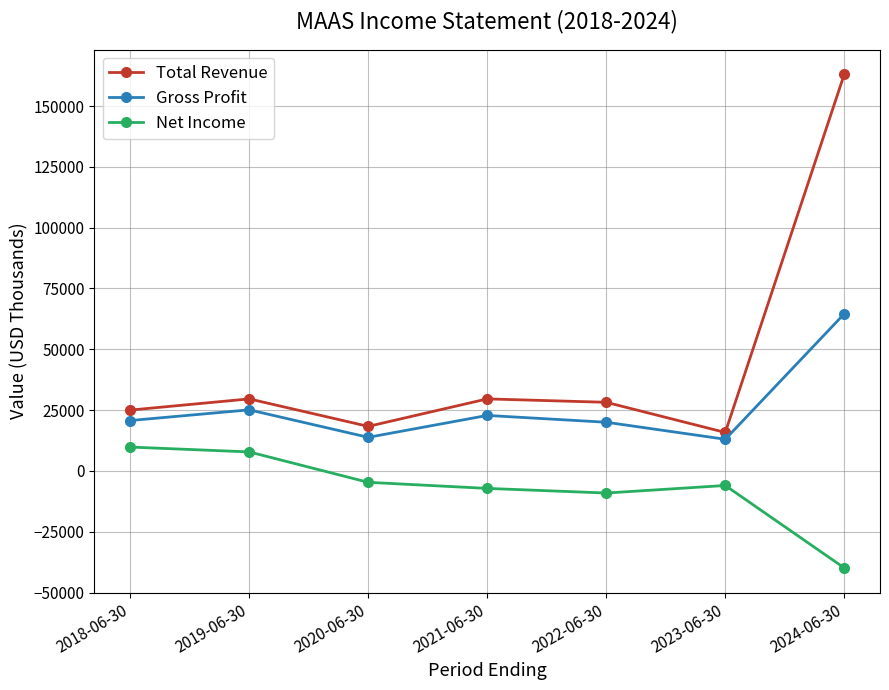

Does the chart have visible grid lines?

Yes